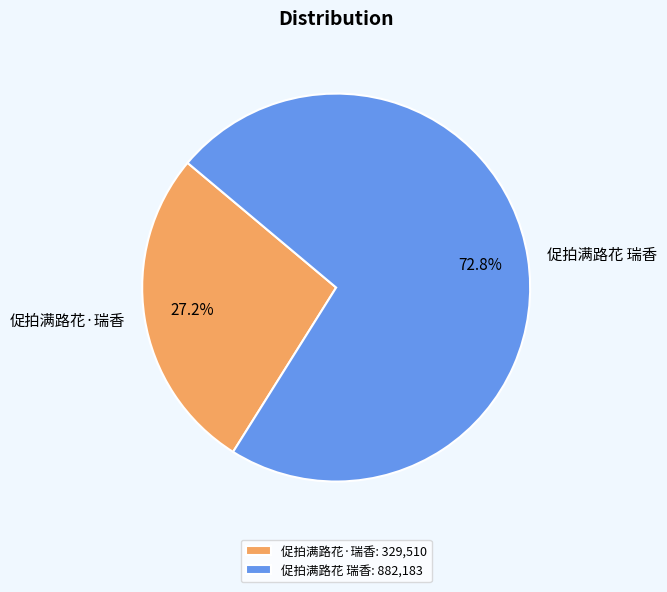

How many slices are in this pie chart?

2